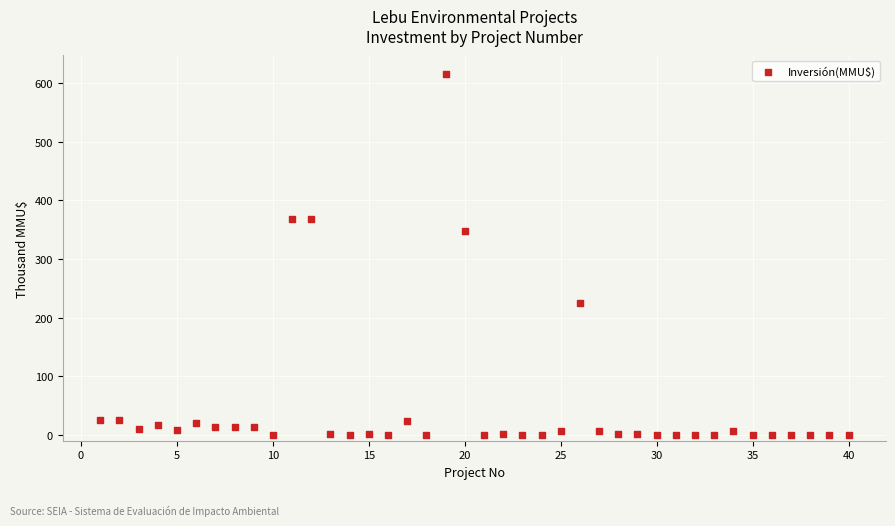

What Y value in the scatter plot is closest to 308?

347.6